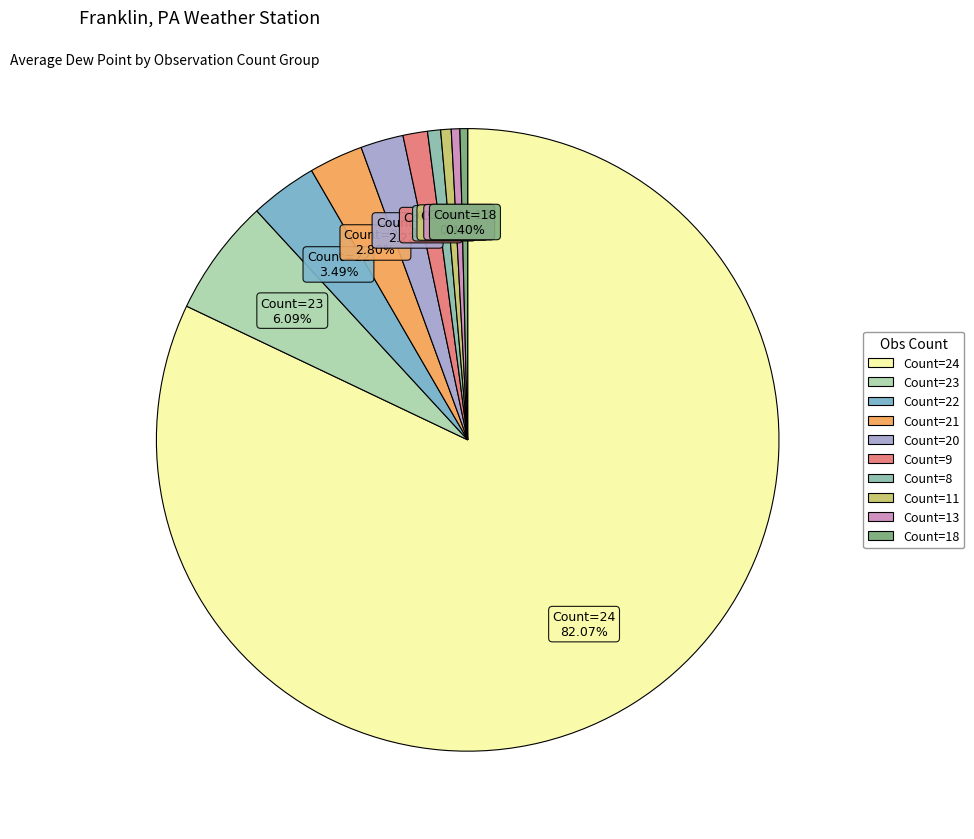

Rank the categories by value from lowest to highest.

18, 13, 11, 8, 9, 20, 21, 22, 23, 24